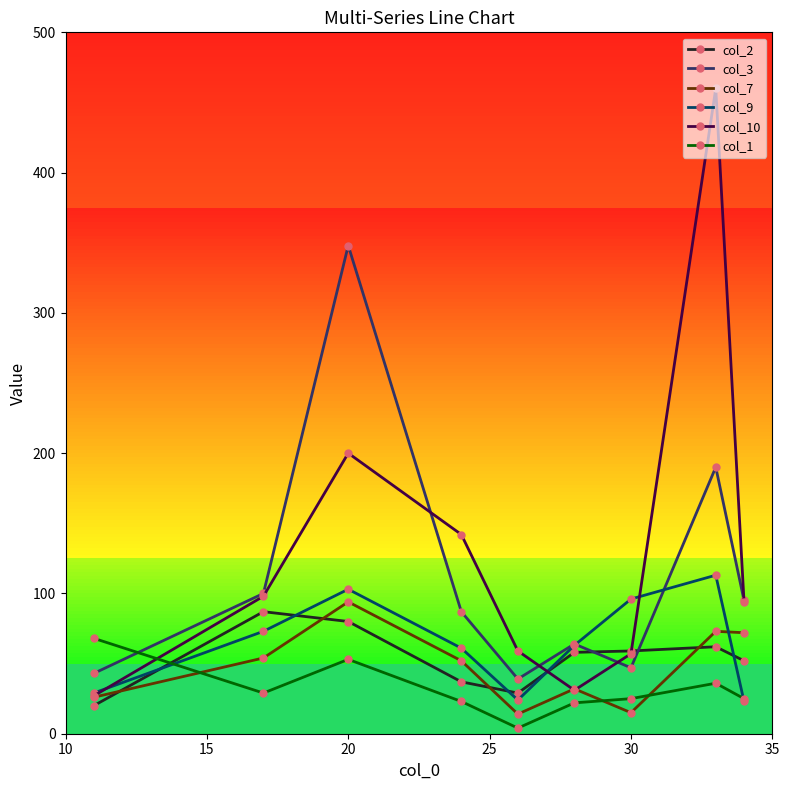

Which series has the widest spread of values?

col_10